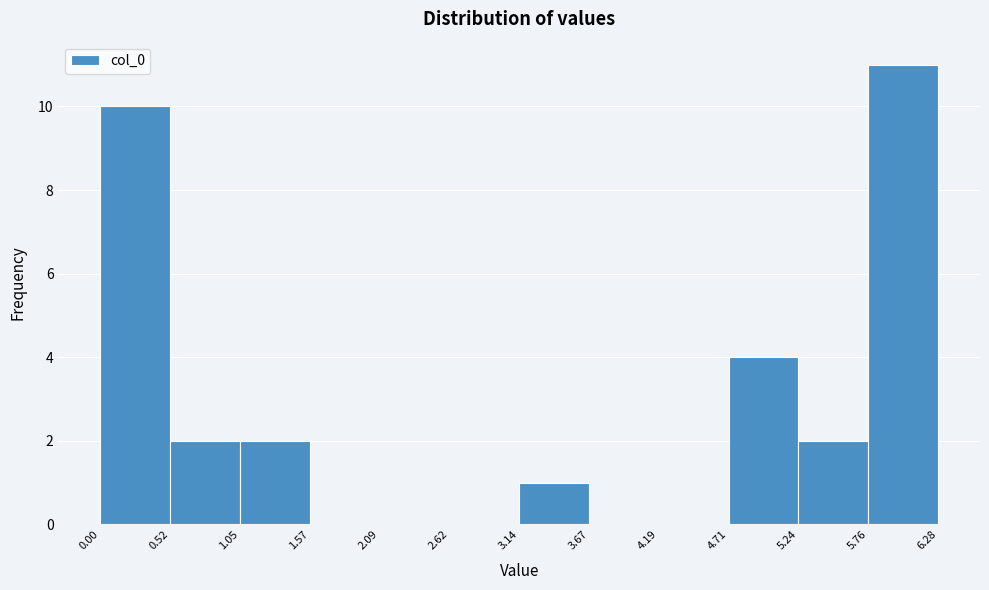

Which range on the x-axis has the tallest bar?

5.76 to 6.28